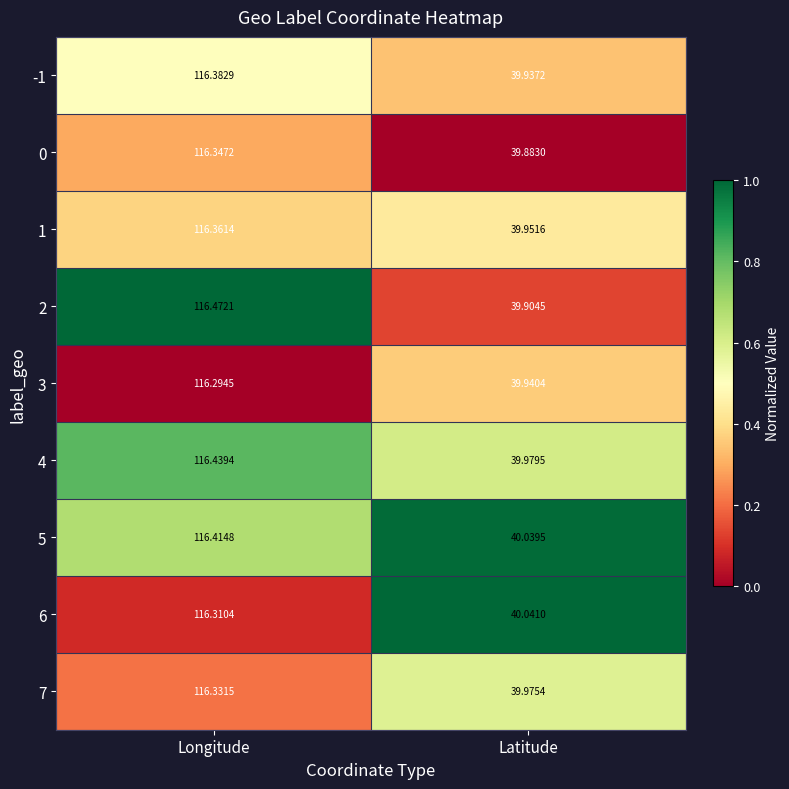

At which category is the sum across all series the highest?

Longitude